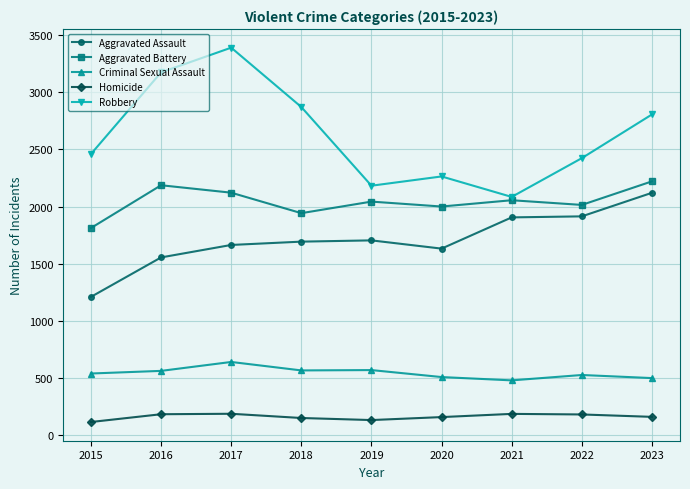

Rank the series at 2018 from lowest to highest value.

Homicide, Criminal Sexual Assault, Aggravated Assault, Aggravated Battery, Robbery